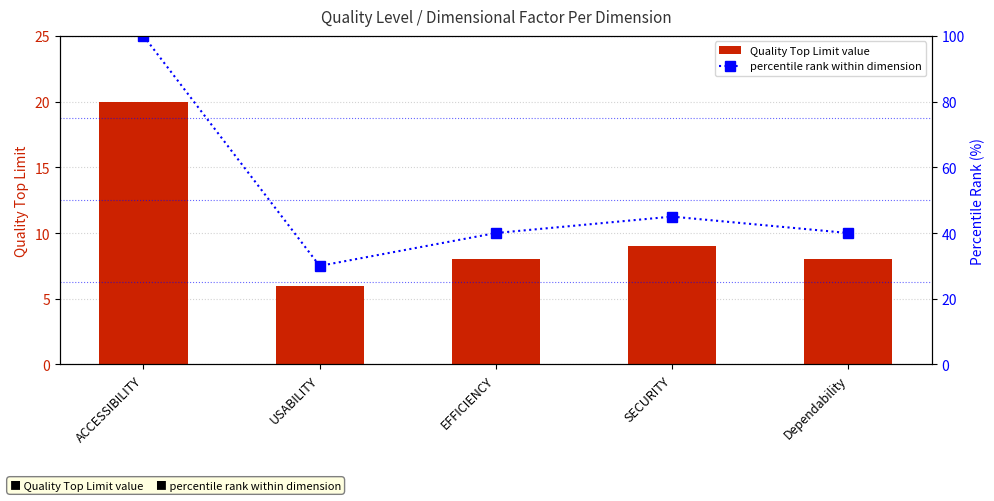

What is the minimum value shown in the chart?

6